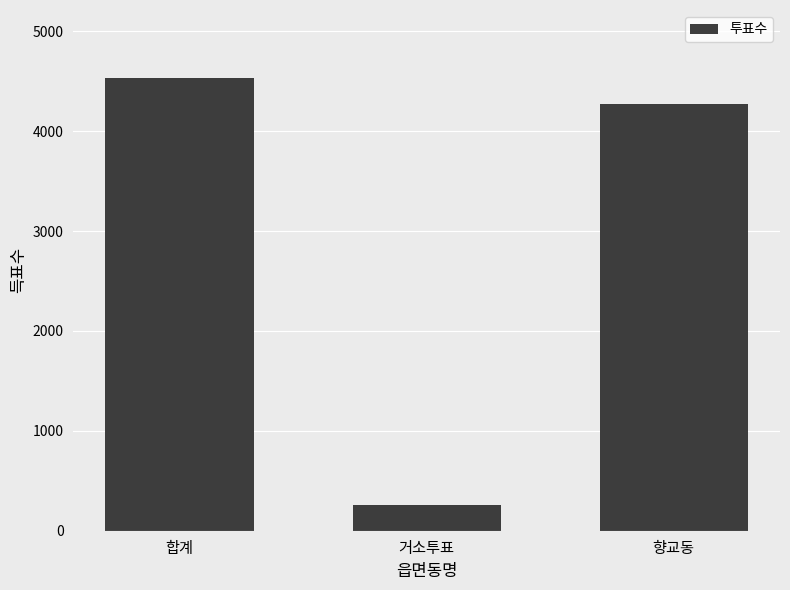

What is the label of the 1st bar from the left?

합계